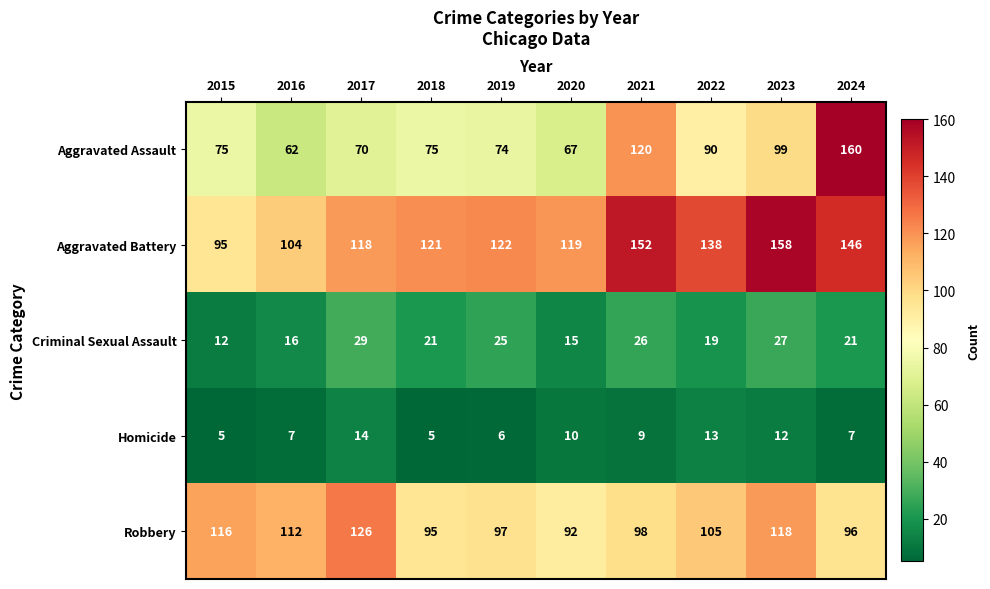

The Robbery series shows 160 at 2015. True or false?

False